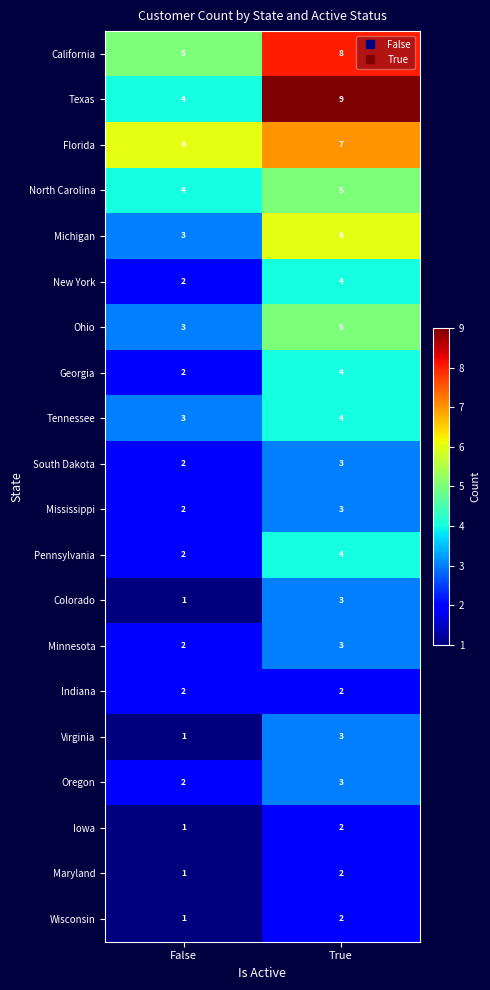

Which category has the lowest value across all series?

False